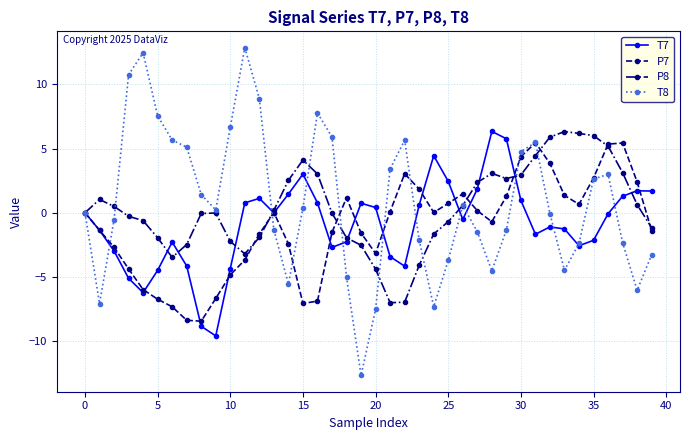

Which series has the widest spread of values?

T8